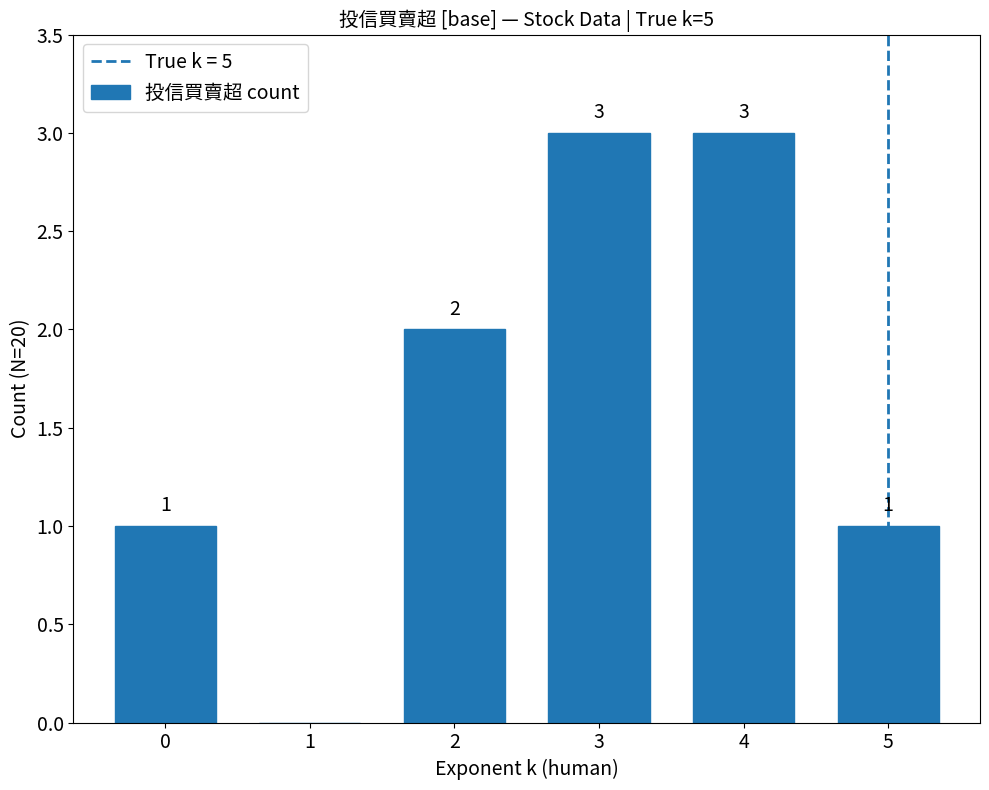

The value at 2 is 2. True or false?

True